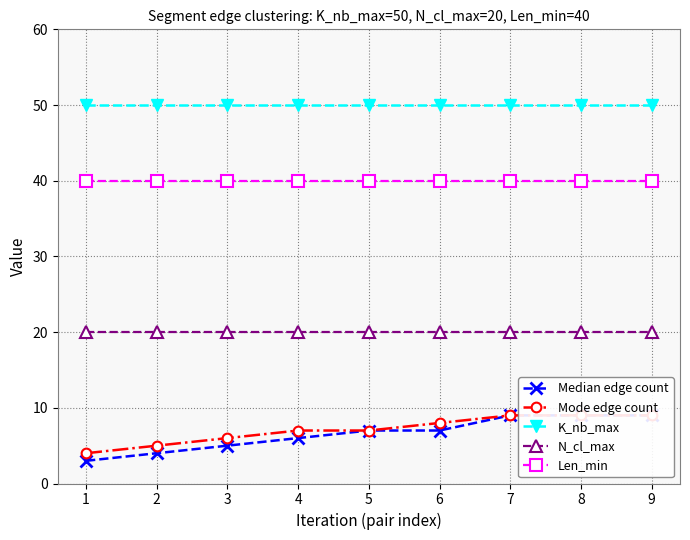

At which label is Len_min closest to 40?

1